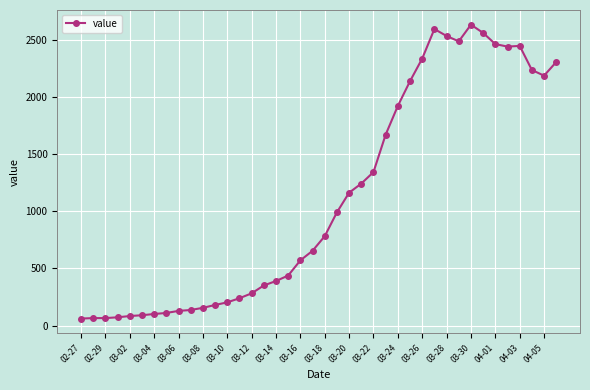

True or false: there are more than 1 points higher than both neighbors.

True